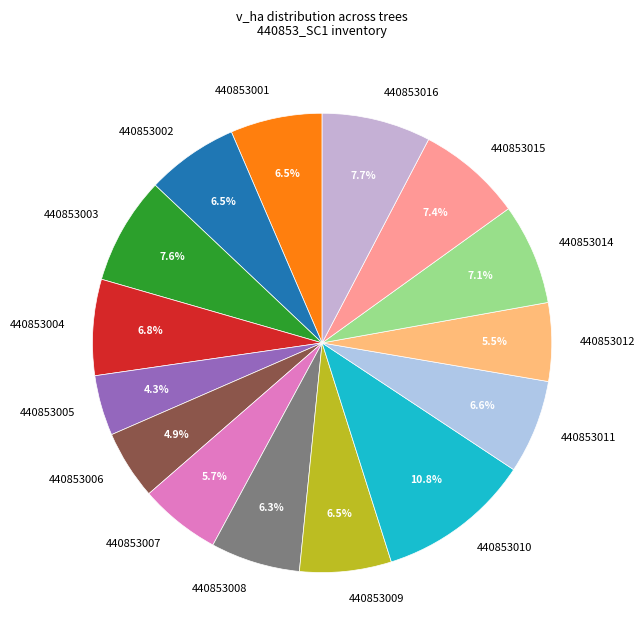

Which slice is the largest?

440853010